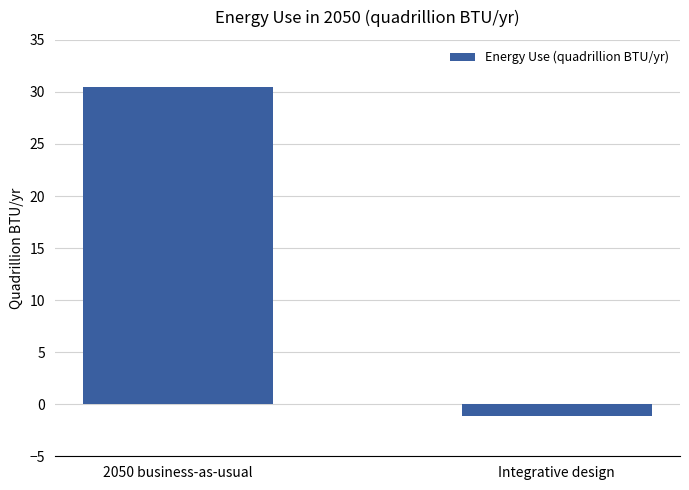

What is the smallest value displayed?

-1.1